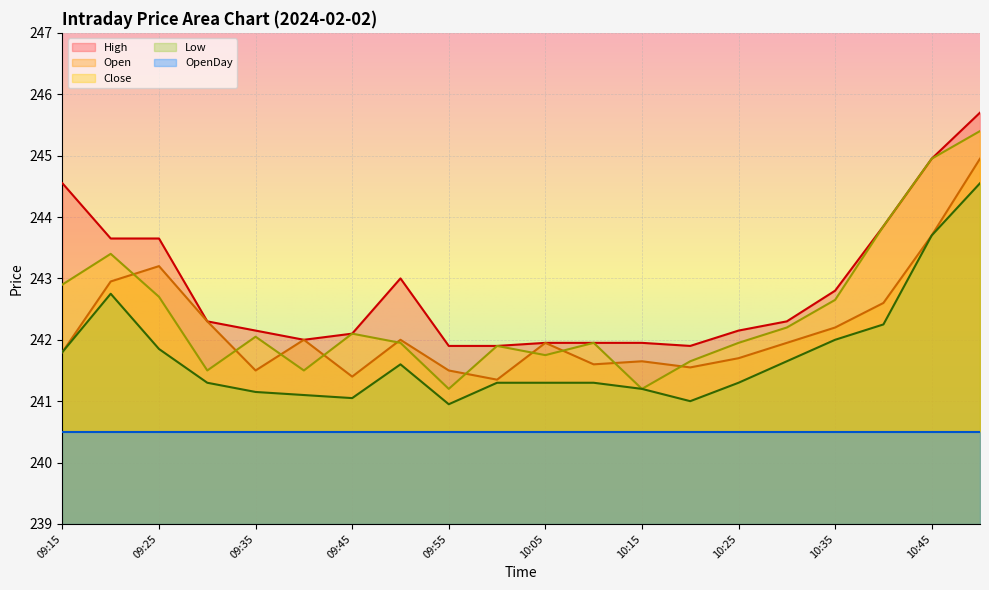

True or false: Open and Low cross at least once.

False